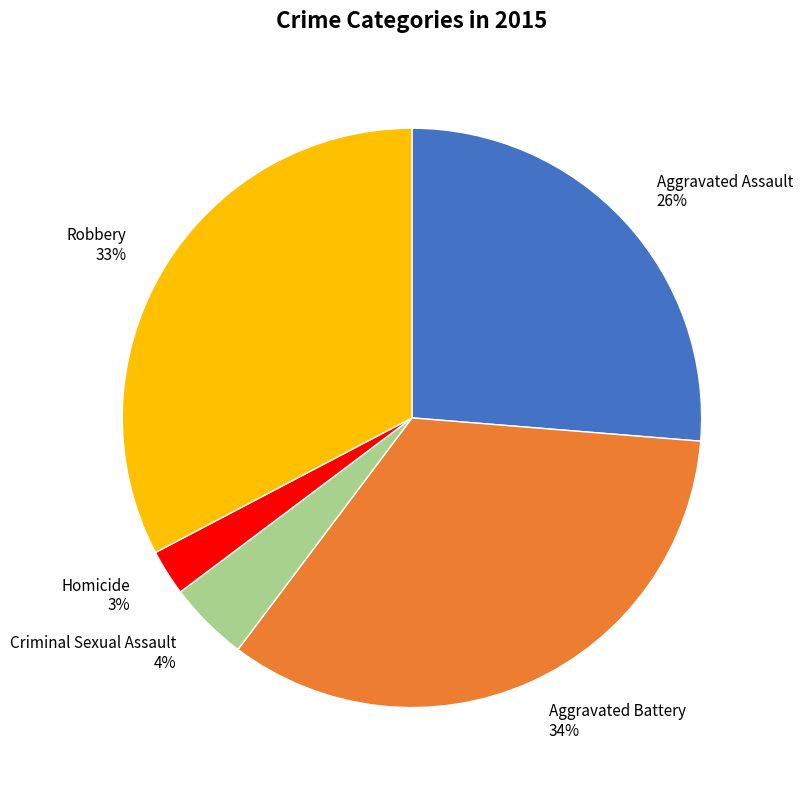

What percentage is the Robbery slice, to the nearest percent?

33%